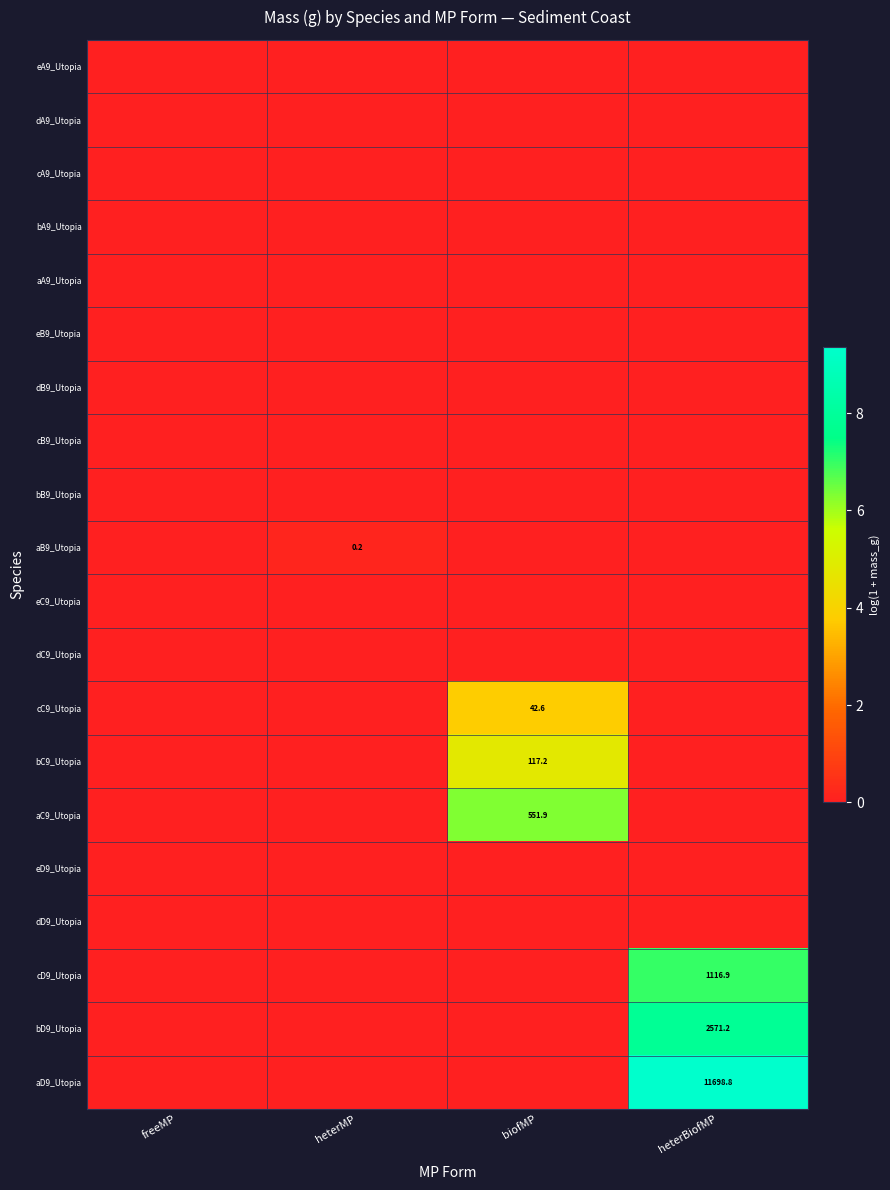

Which has a higher value, heterBiofMP or biofMP?

heterBiofMP